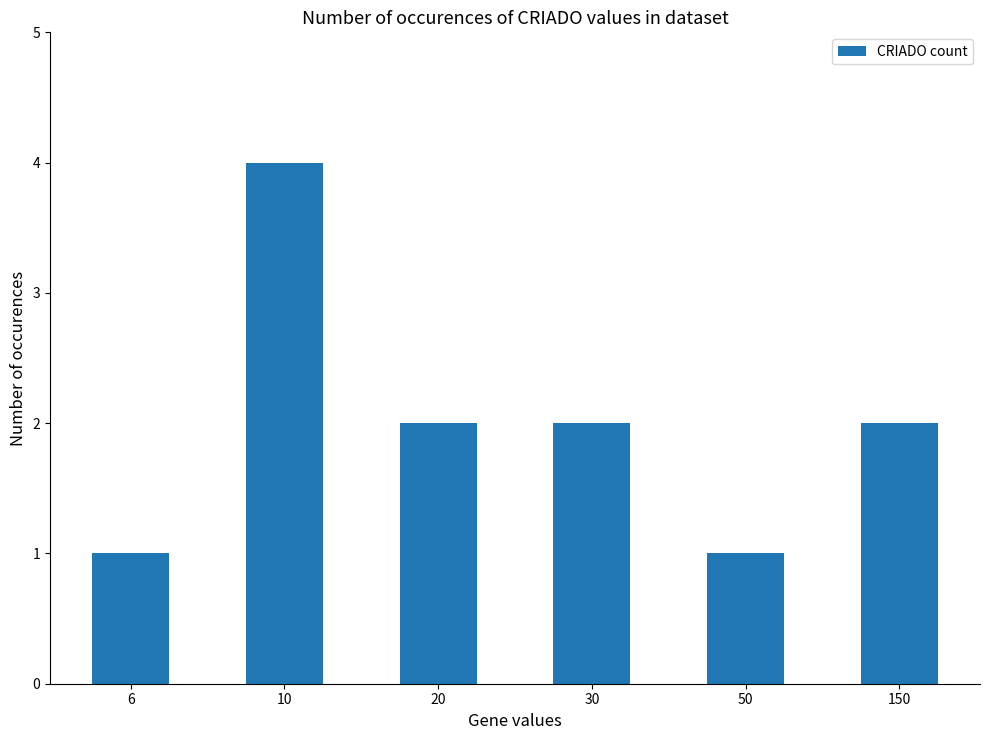

The value at 20 is 2. True or false?

True